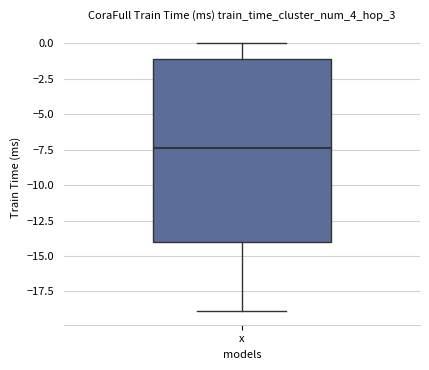

Read this box plot against the y-axis: the position of the median line, the range covered by the box, and the ends of both whiskers. The values are not printed on the chart, so give them approximately, as read against the axis.

median -7.5, box -14.0 to -1.0, whiskers -19.0 to 0.0